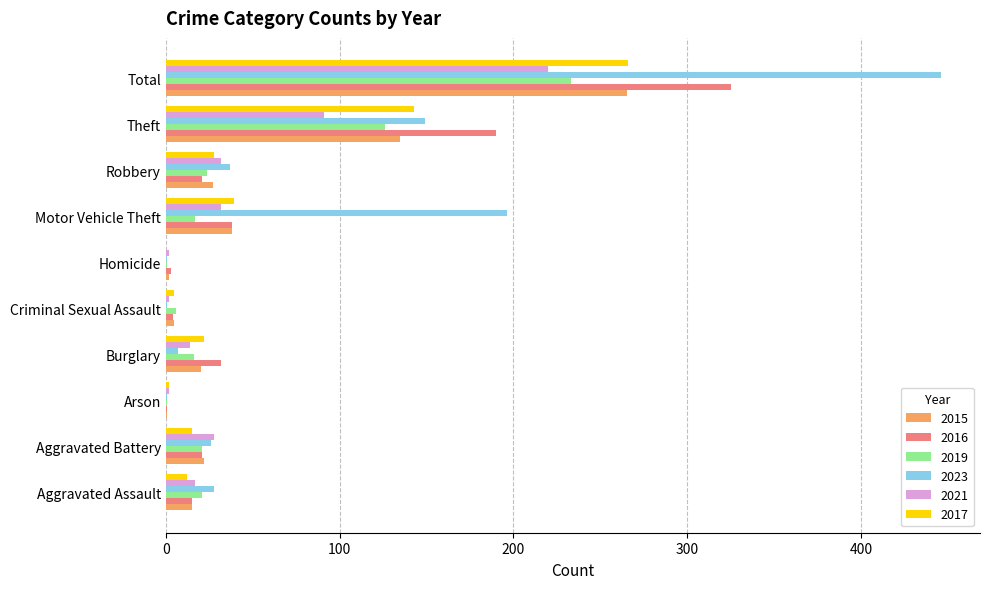

What is the highest value of the 2021 series?

220